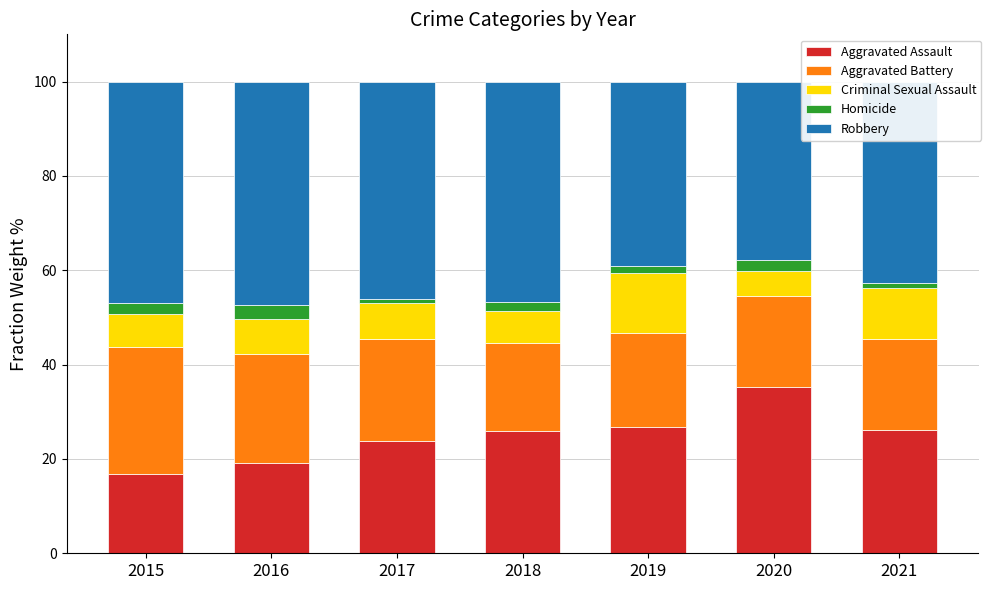

What are all the series names shown in the legend?

Aggravated Assault, Aggravated Battery, Criminal Sexual Assault, Homicide, Robbery